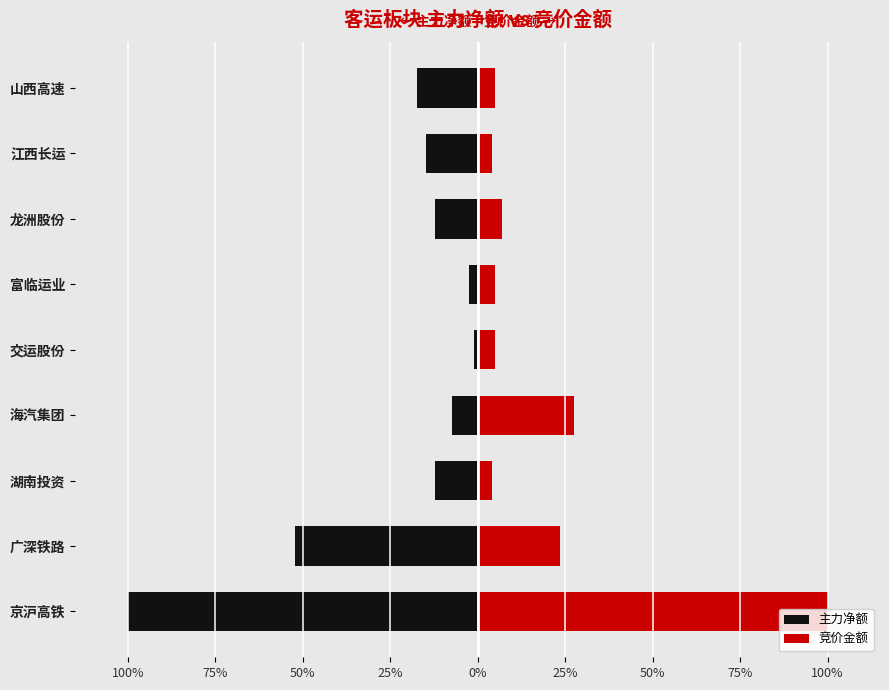

Is it true that 主力净额 equals -3.7 at 海汽集团?

False